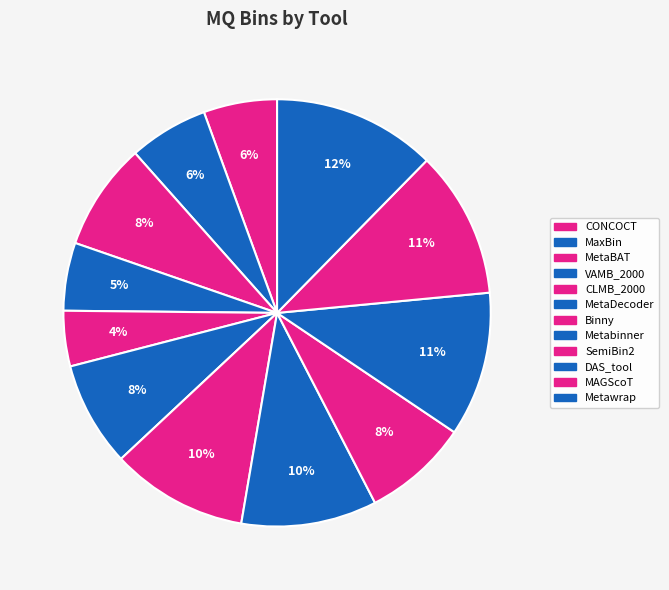

How many slices are in this pie chart?

12